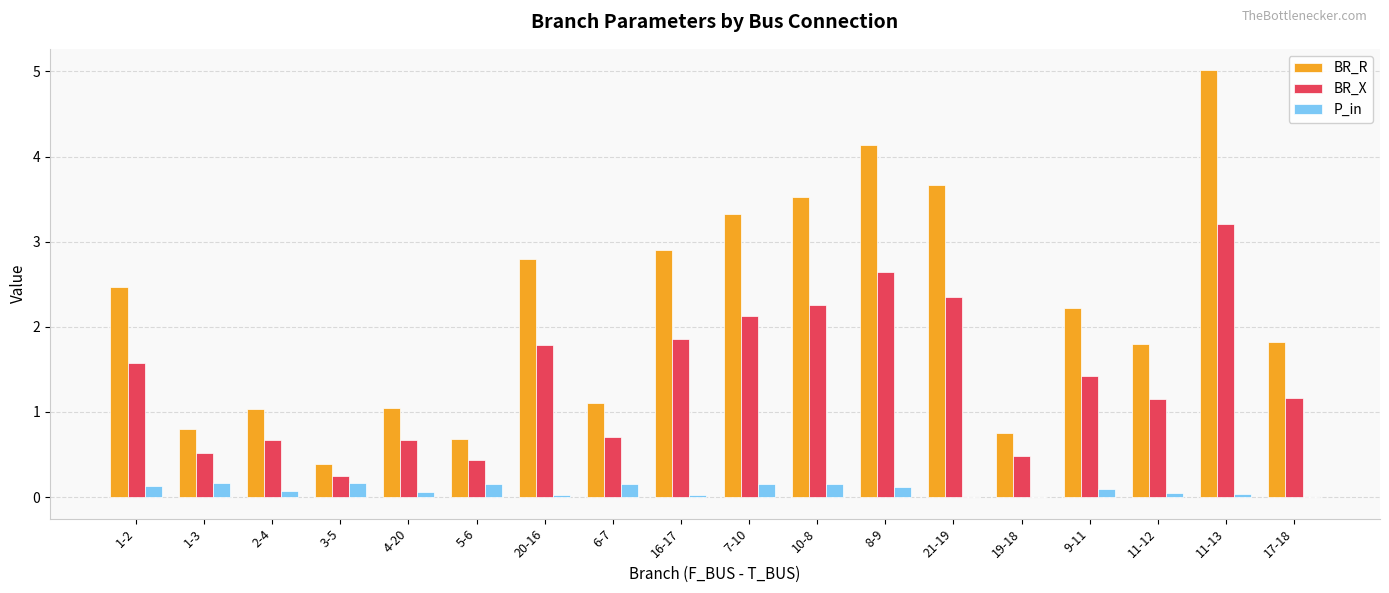

Which series has the largest total across all categories?

BR_R